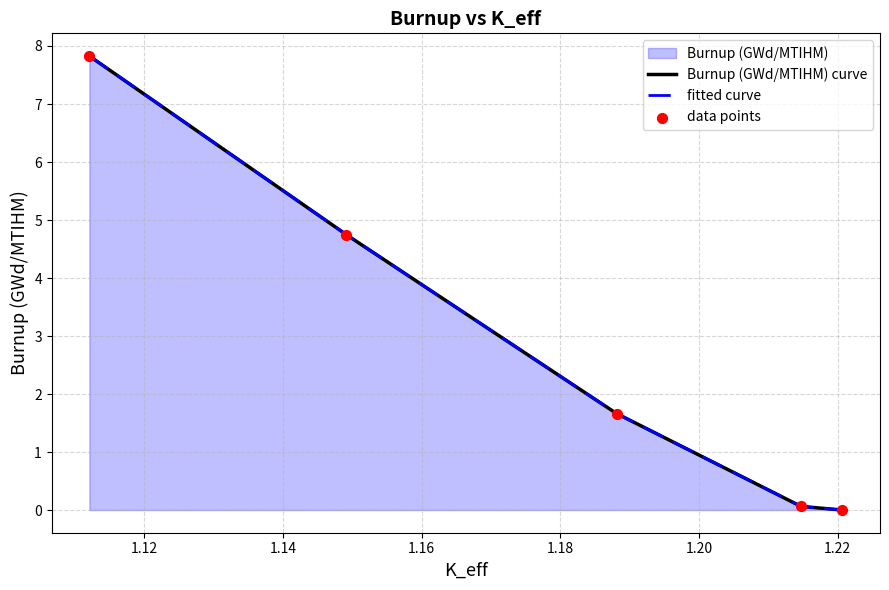

What is the change in value from 1.22066046 to 1.18809705?

+1.7